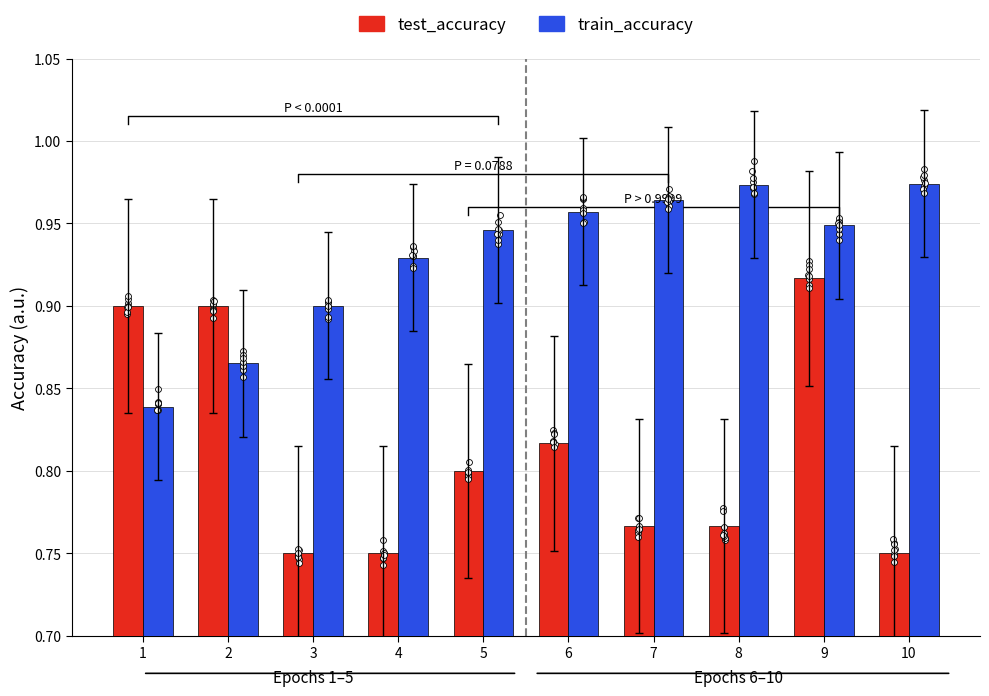

Which series contains the highest Y value?

train_accuracy